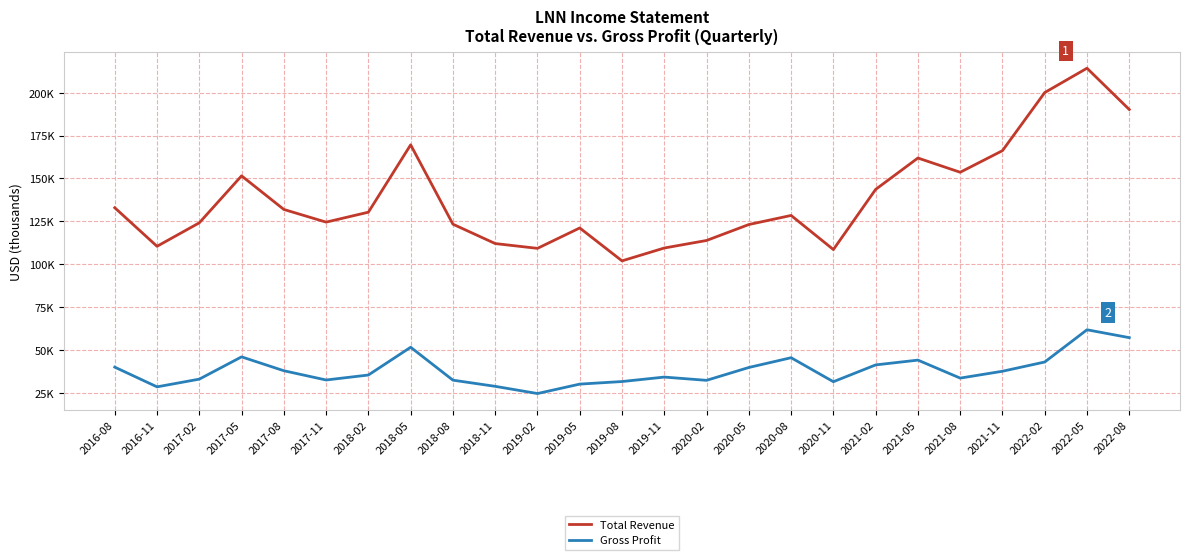

What are all the series names shown in the legend?

Total Revenue, Gross Profit